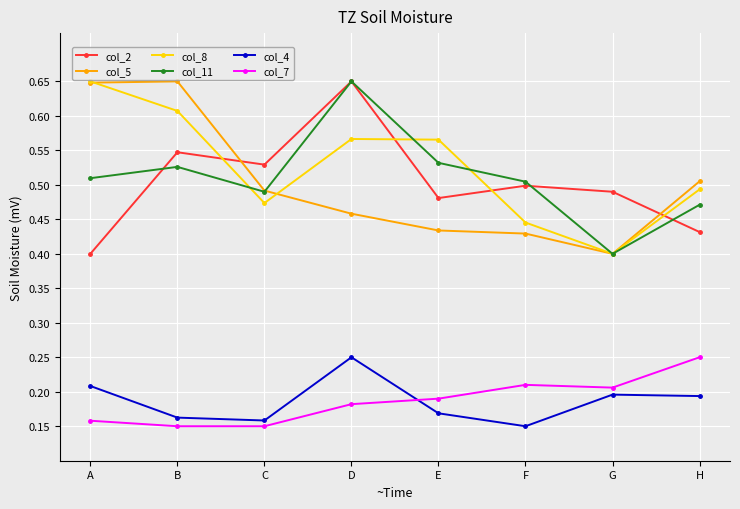

The col_5 series shows 0.5 at H. True or false?

True